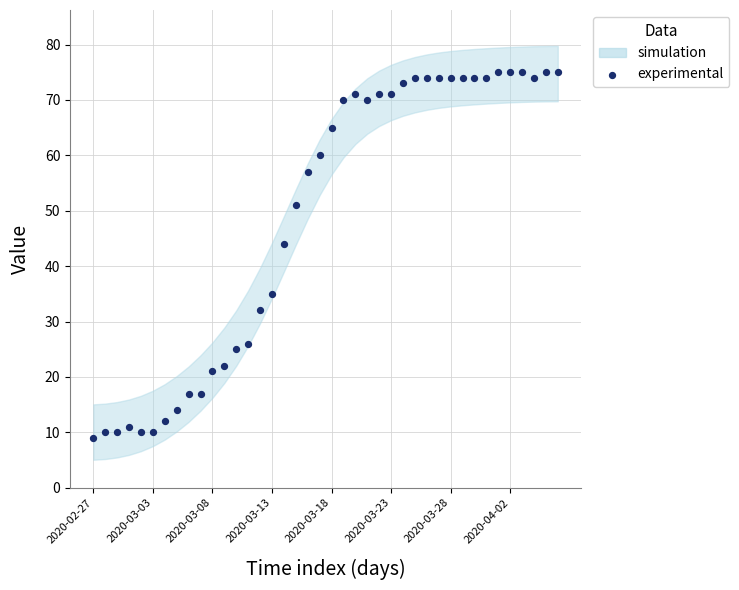

What Y value in the scatter plot is closest to 42?

44